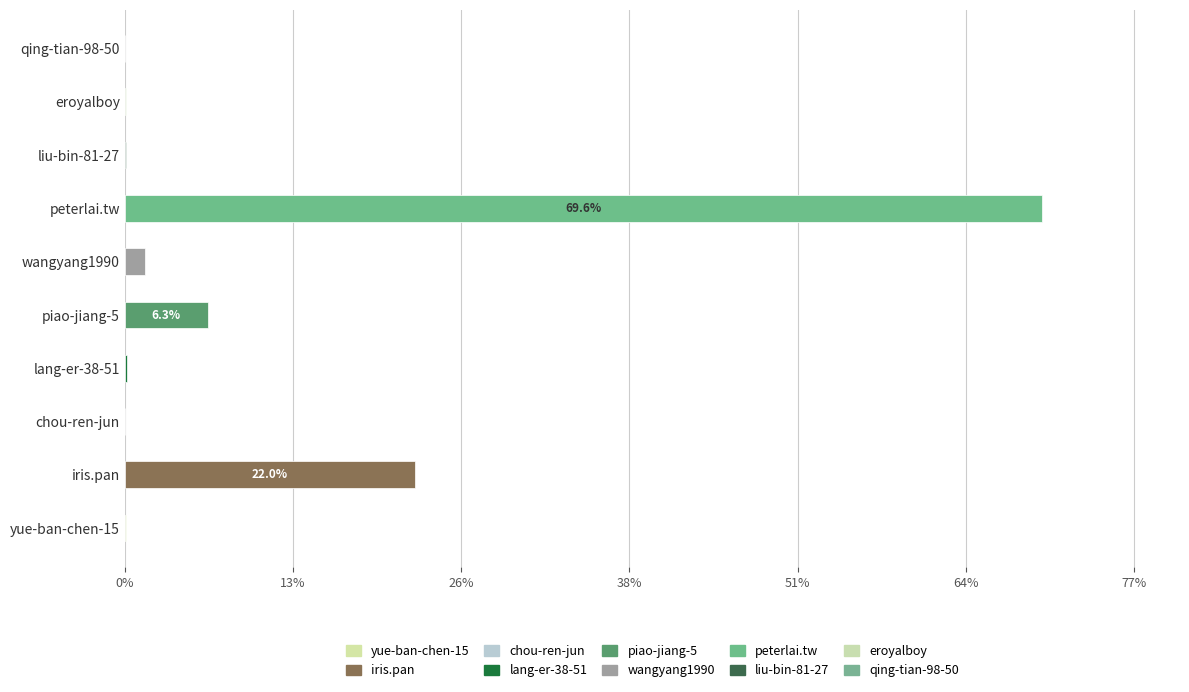

List the labels in order of value, largest first.

peterlai.tw, iris.pan, piao-jiang-5, wangyang1990, lang-er-38-51, yue-ban-chen-15, liu-bin-81-27, eroyalboy, chou-ren-jun, qing-tian-98-50